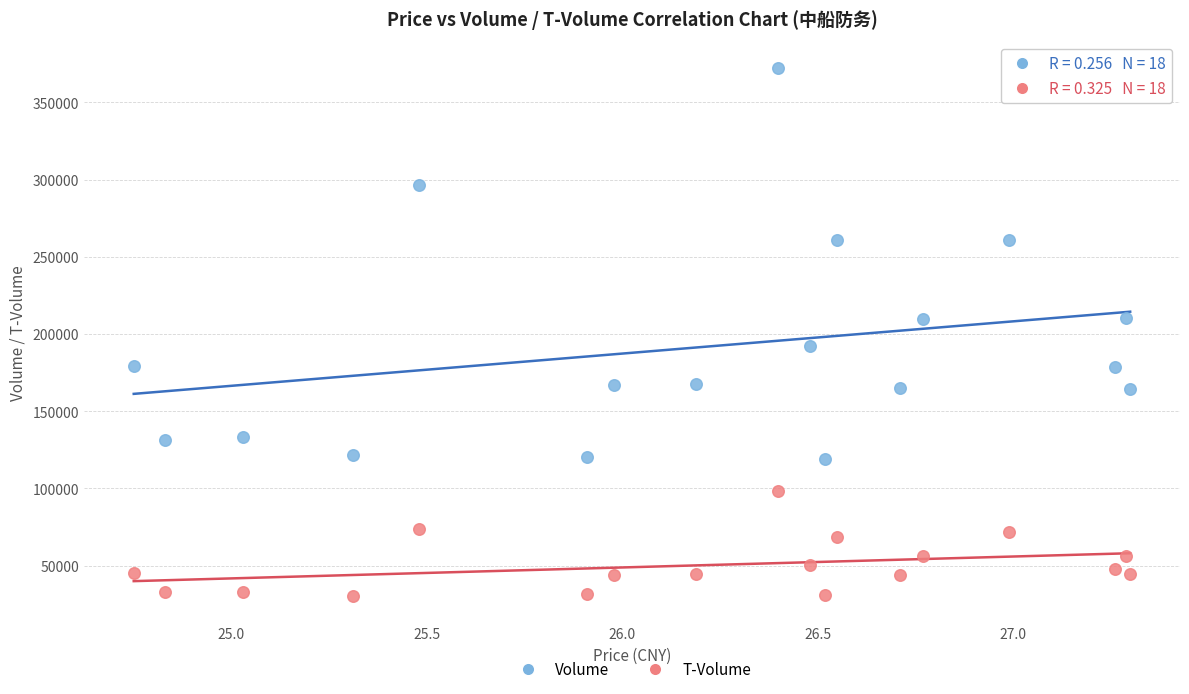

Which series contains the highest Y value?

Volume